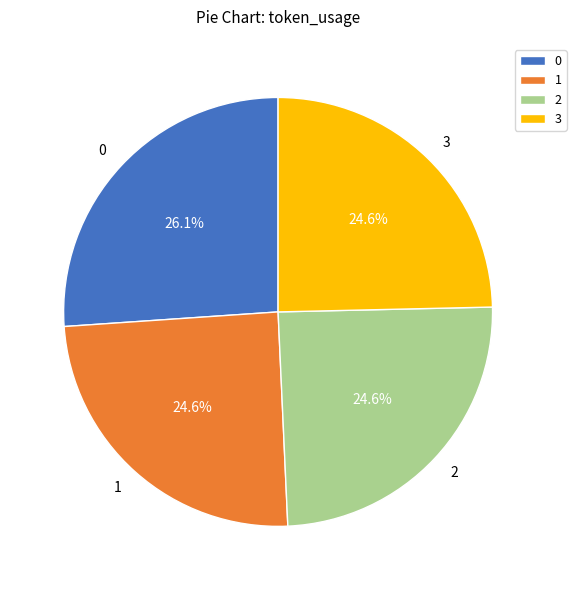

To the nearest percent, what portion does 0 represent?

26%